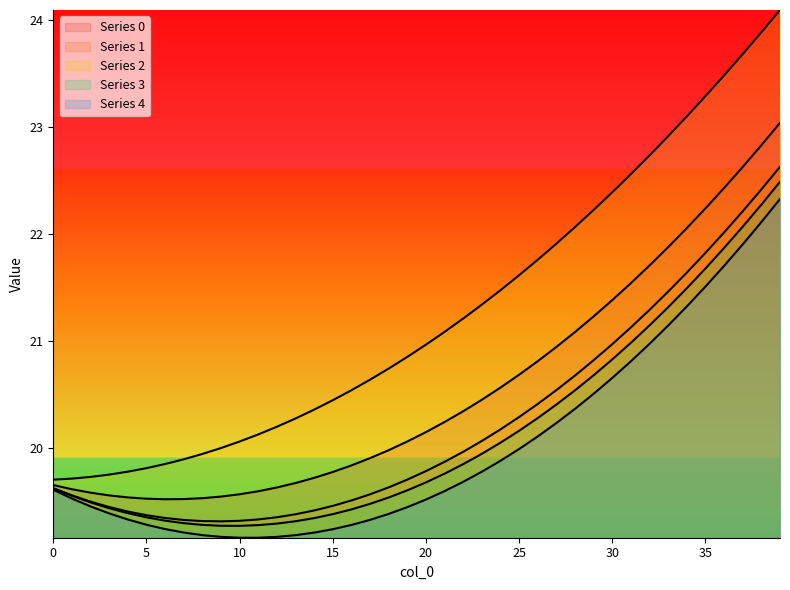

What is the lowest value of the 0 series?

19.5